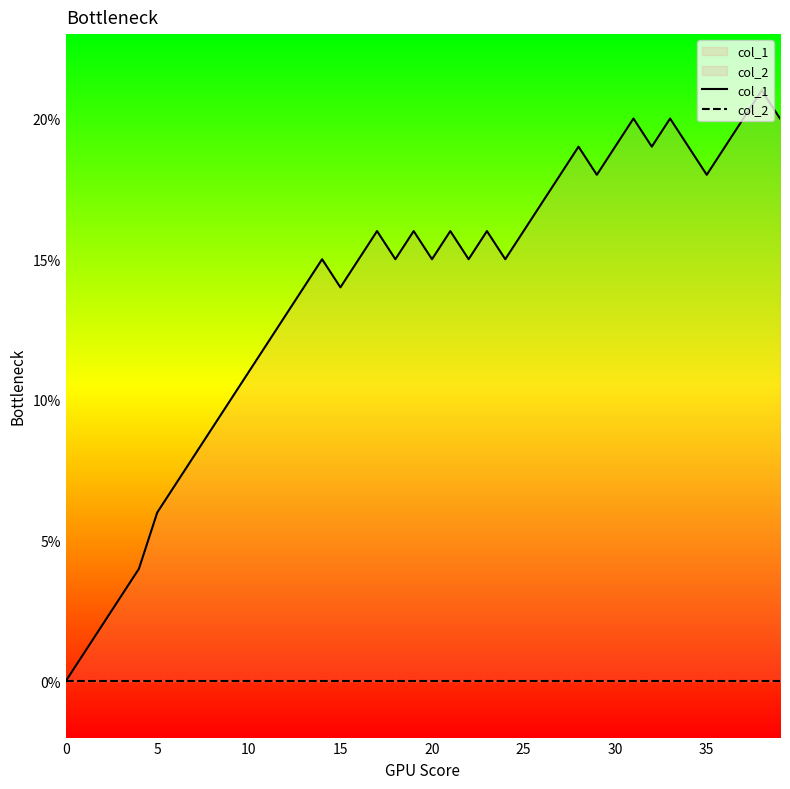

What are all the series names shown in the legend?

col_1, col_2